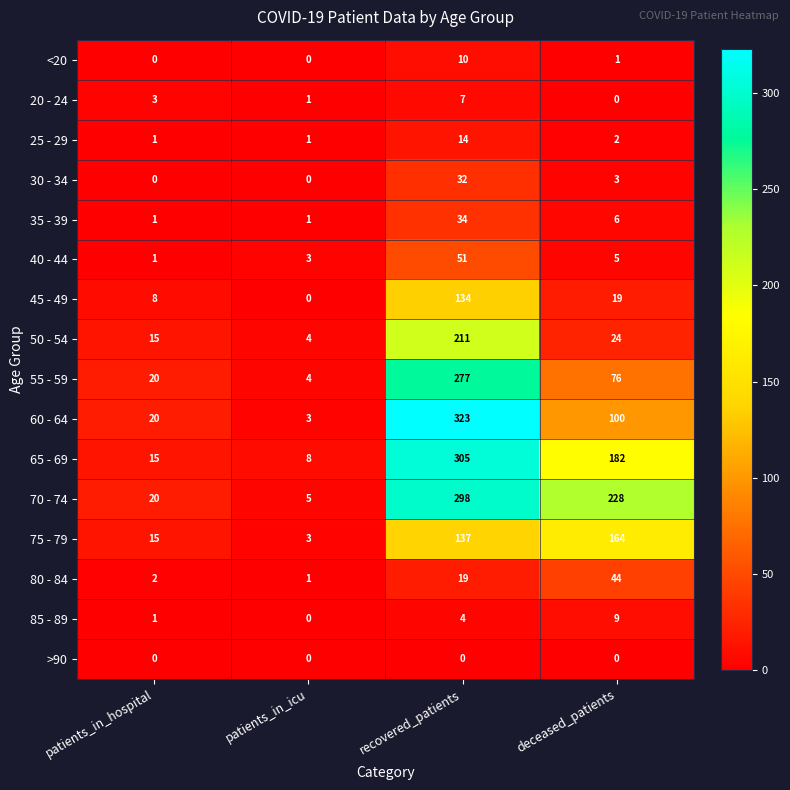

Is it true that 20 - 24 equals 3 at deceased_patients?

False